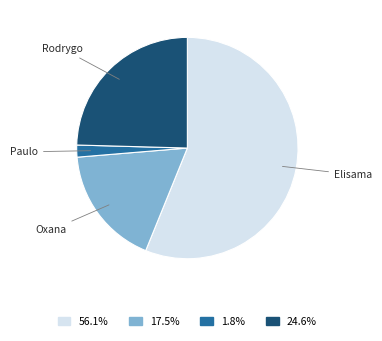

Is there any slice that represents more than half of the pie?

Yes